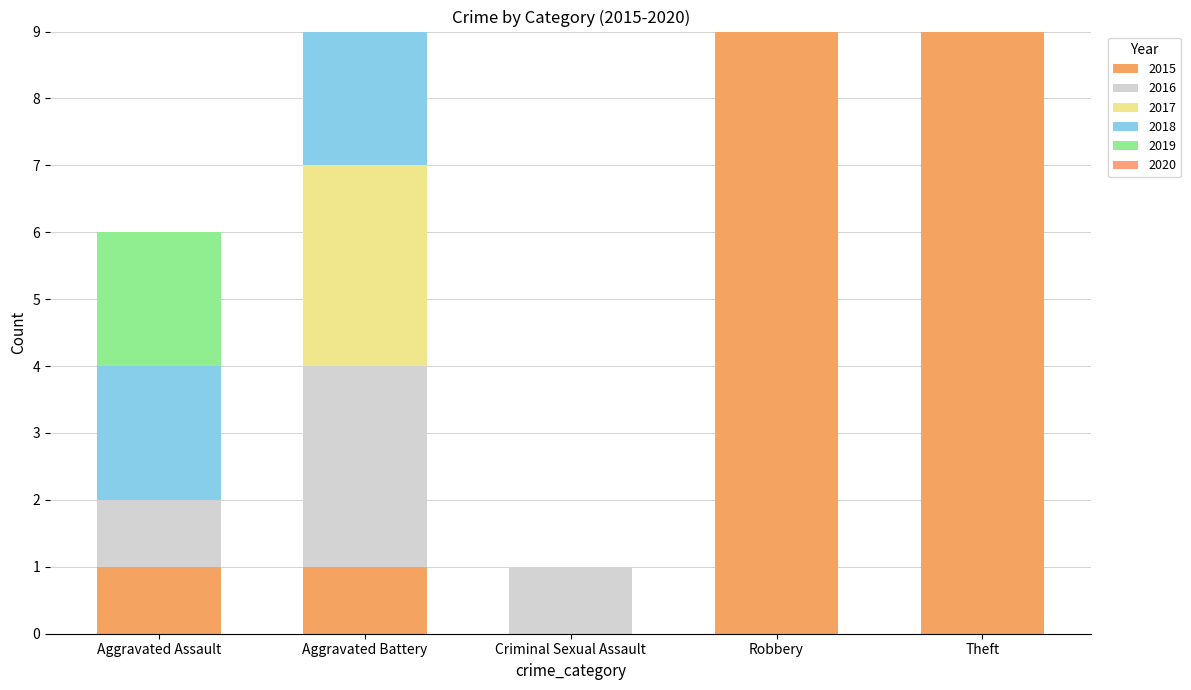

Reading left to right, extract all data points from this chart.

2015: Aggravated Assault=1	Aggravated Battery=1	Criminal Sexual Assault=0	Robbery=15	Theft=29
2016: Aggravated Assault=1	Aggravated Battery=3	Criminal Sexual Assault=1	Robbery=5	Theft=16
2017: Aggravated Assault=0	Aggravated Battery=3	Criminal Sexual Assault=0	Robbery=6	Theft=13
2018: Aggravated Assault=2	Aggravated Battery=2	Criminal Sexual Assault=0	Robbery=11	Theft=15
2019: Aggravated Assault=2	Aggravated Battery=2	Criminal Sexual Assault=0	Robbery=6	Theft=12
2020: Aggravated Assault=0	Aggravated Battery=2	Criminal Sexual Assault=0	Robbery=7	Theft=19